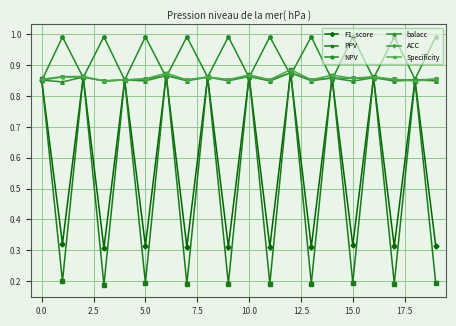

True or false: ACC has more than 0 points higher than both neighbors.

True